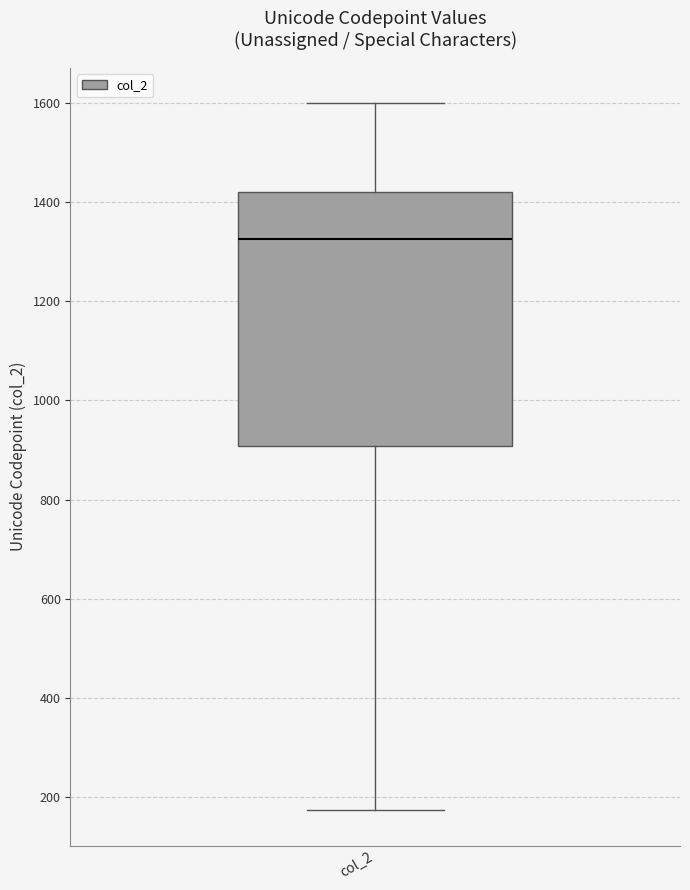

Transcribe this box plot: give where the median line is, the range the box spans, and where the two whiskers end, as read against the y-axis. The values are not printed on the chart, so give them approximately, as read against the axis.

median 1320, box 900 to 1420, whiskers 180 to 1600